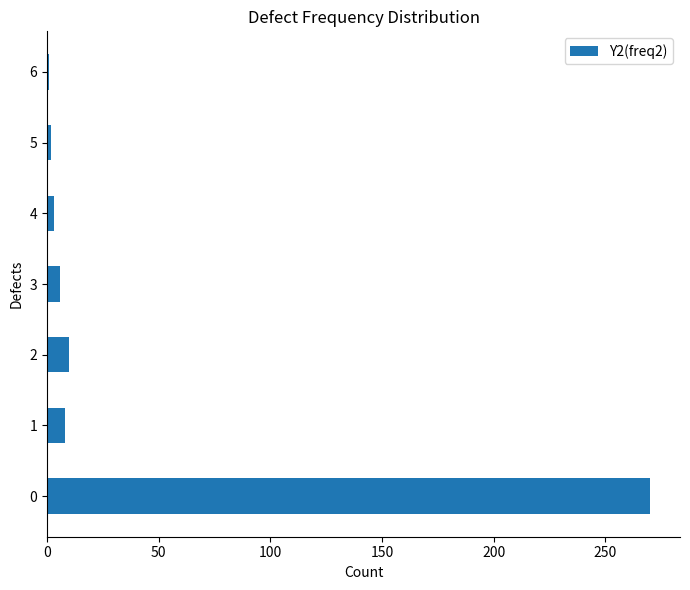

What is the maximum value shown in the chart?

270